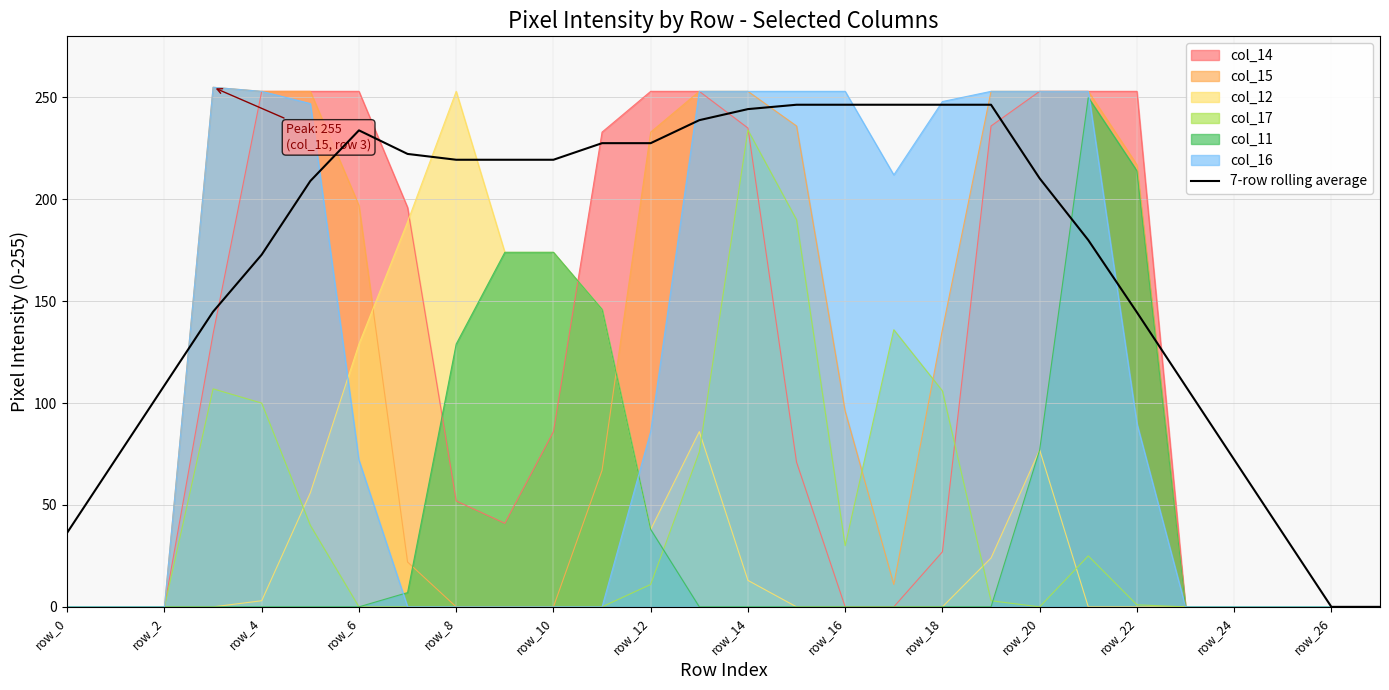

What is the average value?

170.7